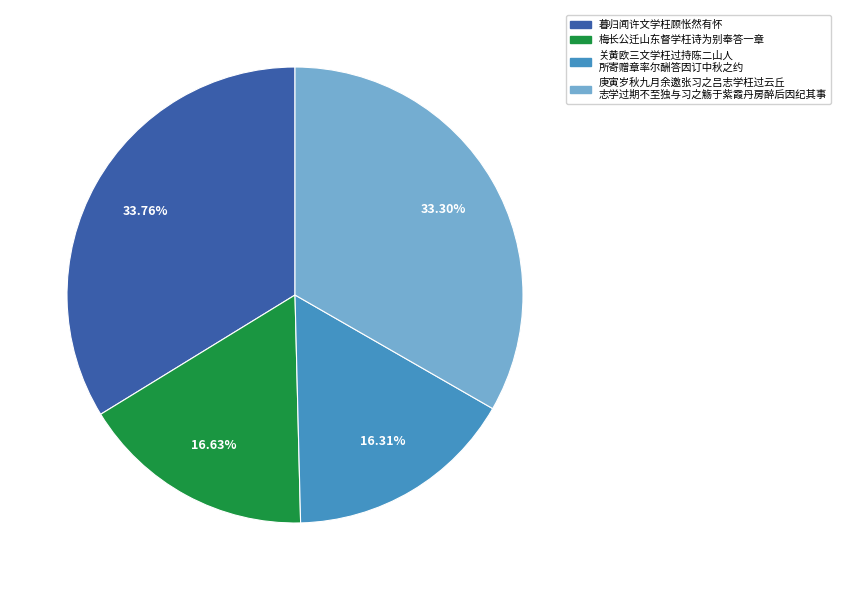

Is there any slice that represents more than half of the pie?

No